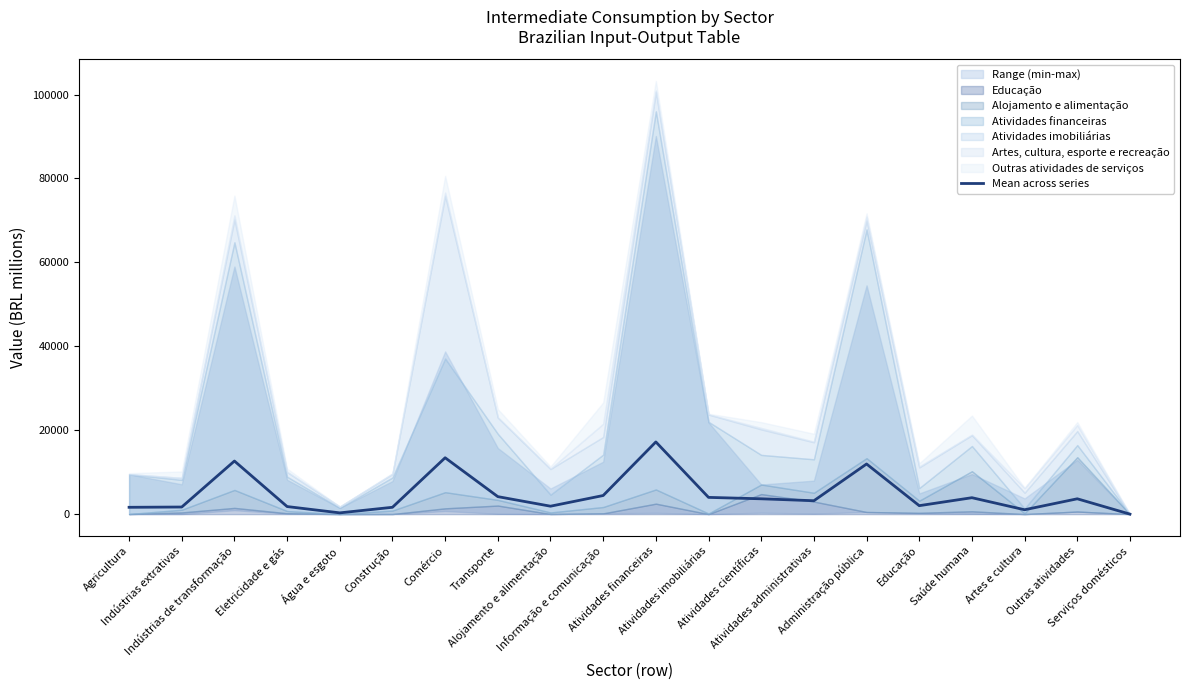

List the labels in order of value, smallest first.

Serviços domésticos, Água e esgoto, Artes e cultura, Agricultura, Construção, Indústrias extrativas, Eletricidade e gás, Alojamento e alimentação, Educação, Atividades administrativas, Atividades científicas, Outras atividades, Saúde humana, Atividades imobiliárias, Transporte, Informação e comunicação, Administração pública, Indústrias de transformação, Comércio, Atividades financeiras